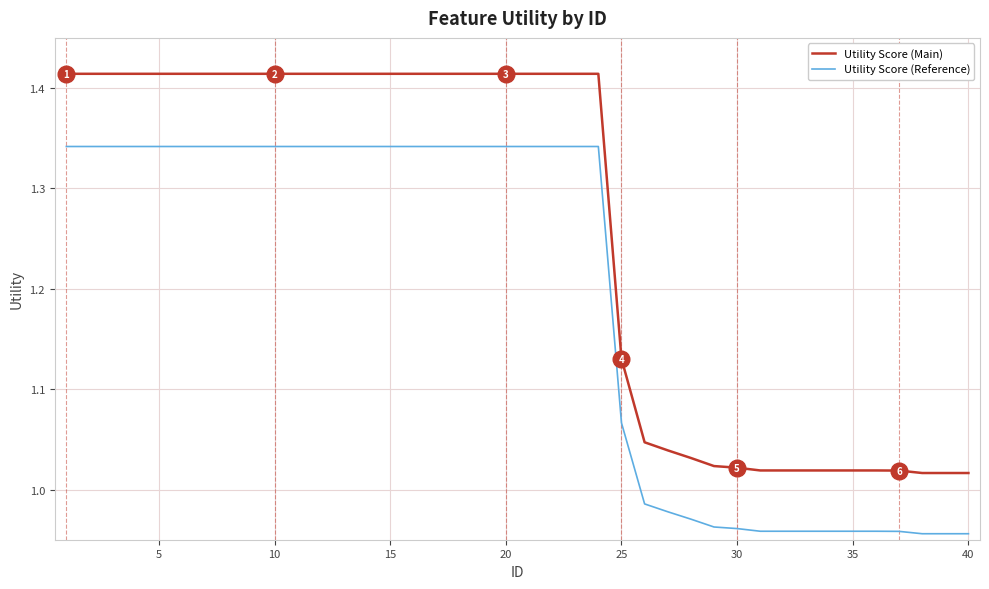

True or false: Utility Score (Main) and Utility Score (Reference) intersect in this chart.

False